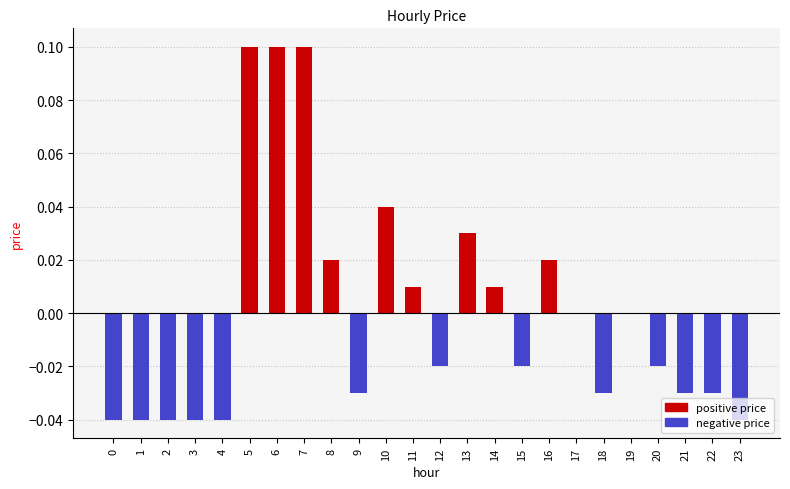

Rank the categories by negative price value from lowest to highest.

0, 1, 2, 3, 4, 23, 9, 18, 21, 22, 12, 15, 20, 5, 6, 7, 8, 10, 11, 13, 14, 16, 17, 19